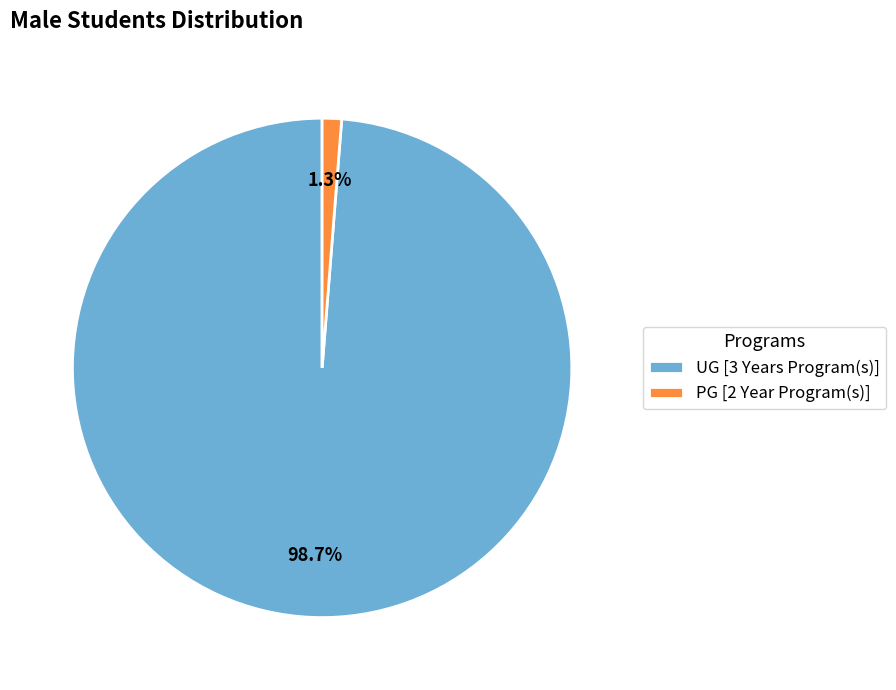

How many slices are in this pie chart?

2